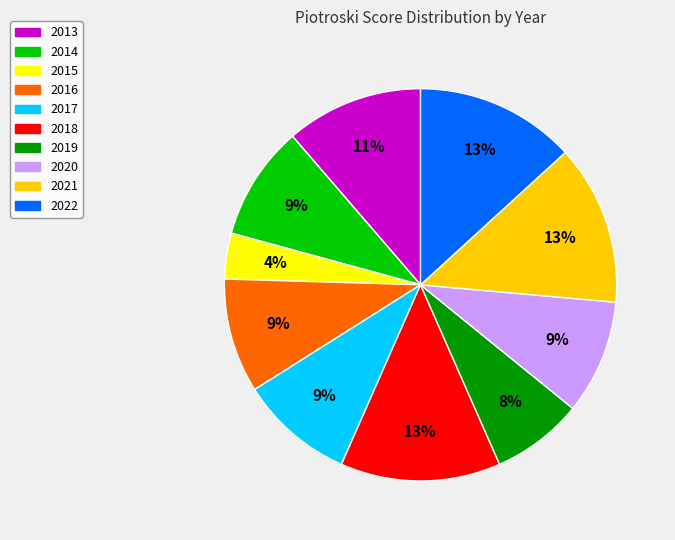

Do 2022 and 2020 together represent more than half of the pie?

No